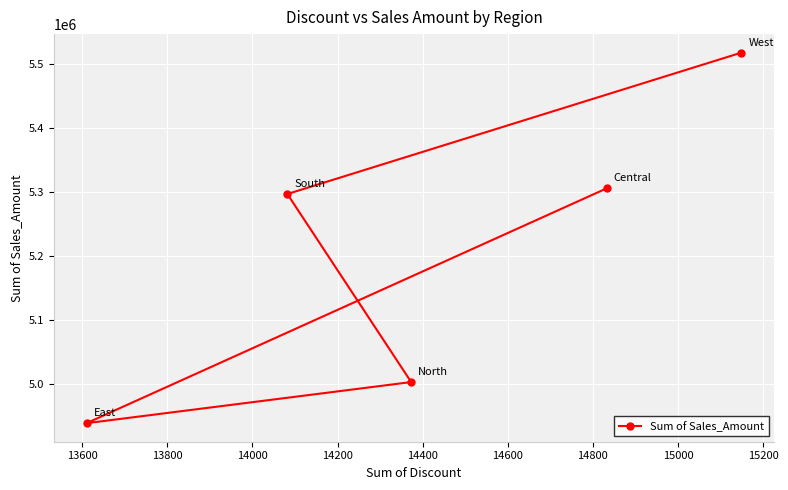

What is the sum of all values?

26061349